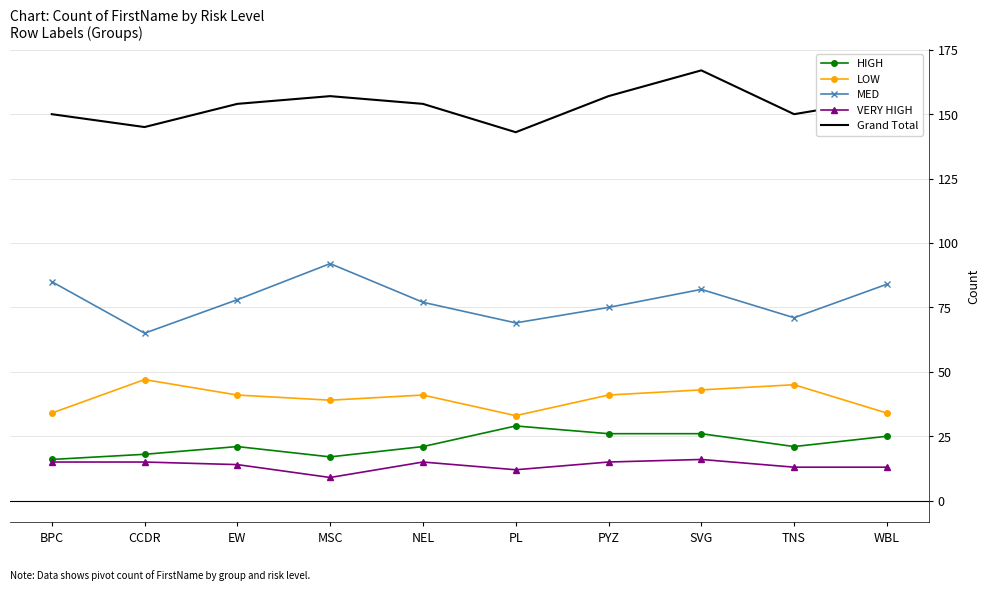

List the series in order of their peak value, lowest first.

VERY HIGH, HIGH, LOW, MED, Grand Total